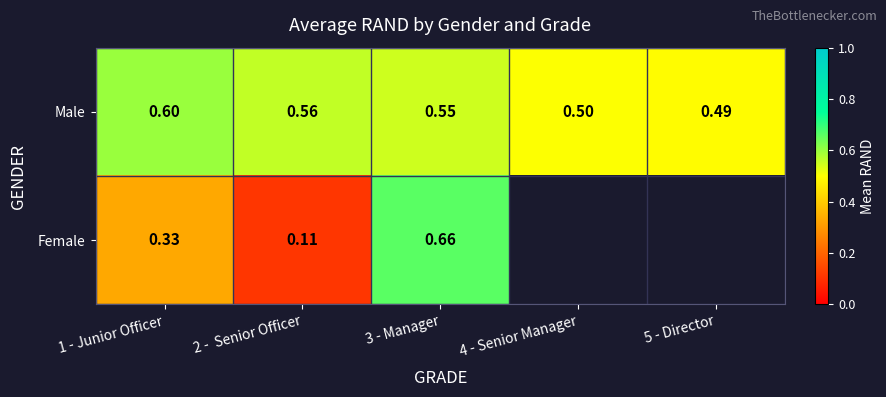

Rank the series at 2 -  Senior Officer from highest to lowest value.

Male, Female